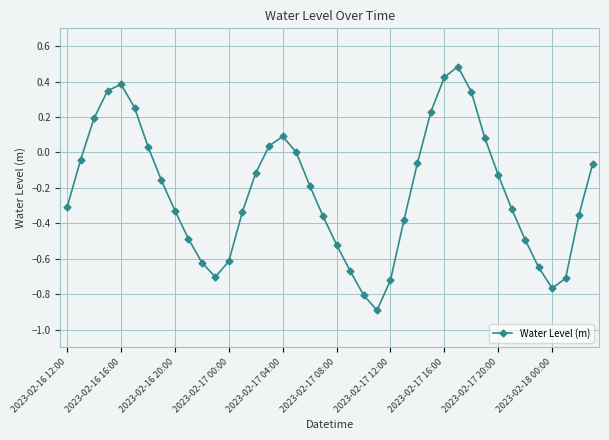

Count the number of categories in the chart.

40